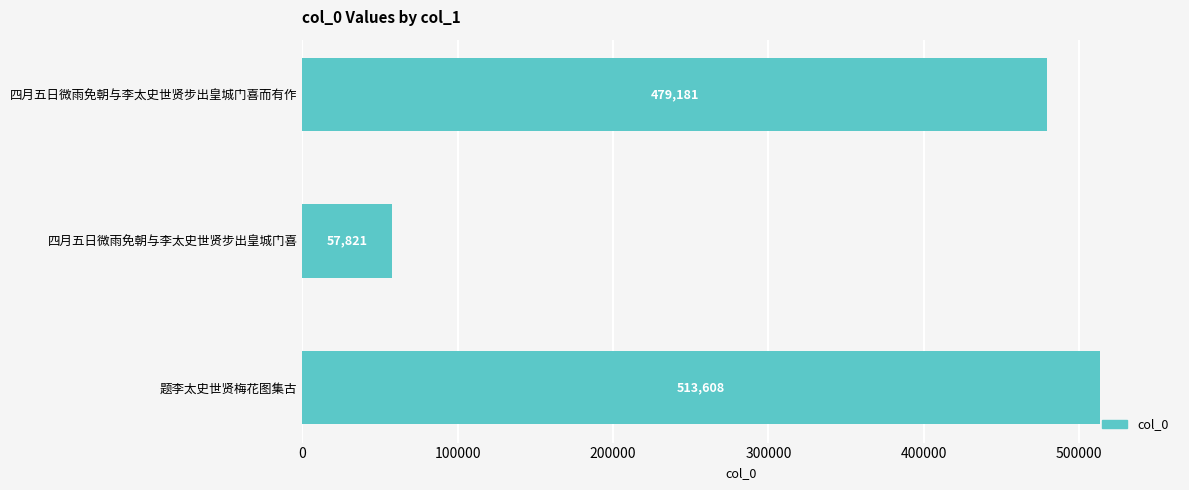

What position from the top is 题李太史世贤梅花图集古?

3